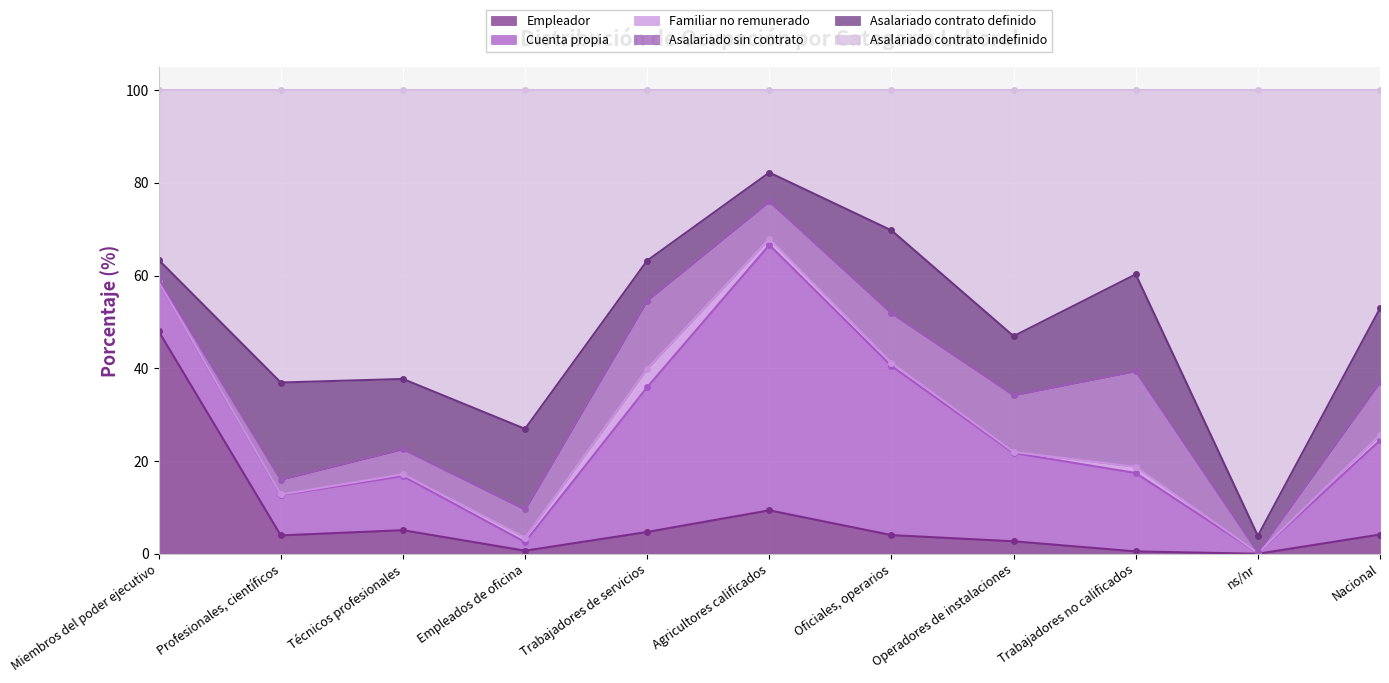

Which series has the largest range (max minus min)?

Asalariado contrato indefinido